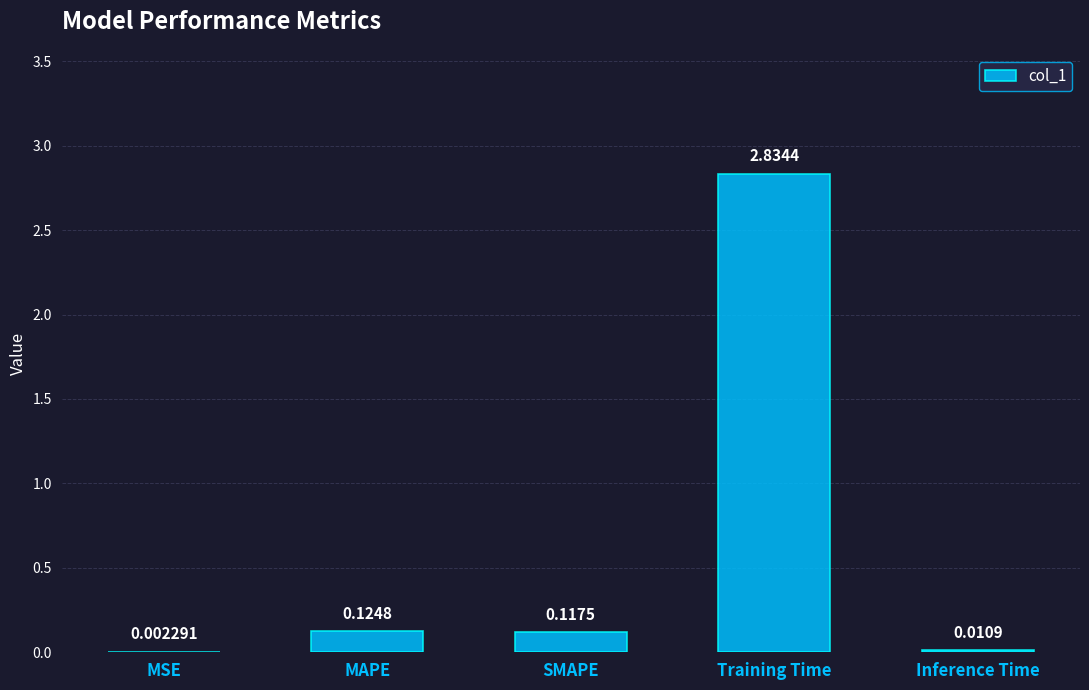

What is the sum of the values at SMAPE and Training Time?

3.0